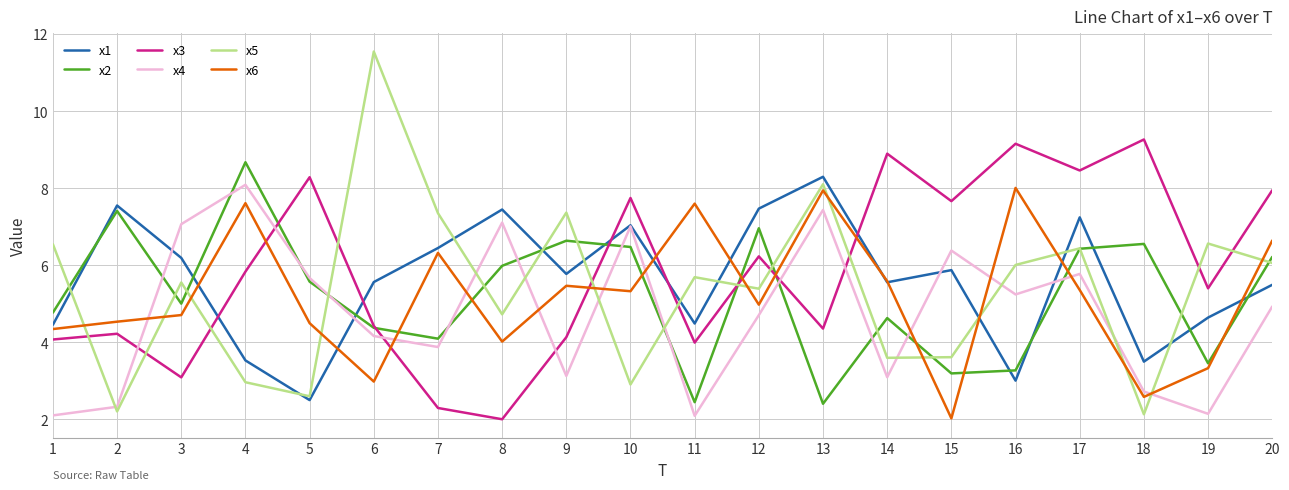

Which series changed the most between 15 and 20?

x6